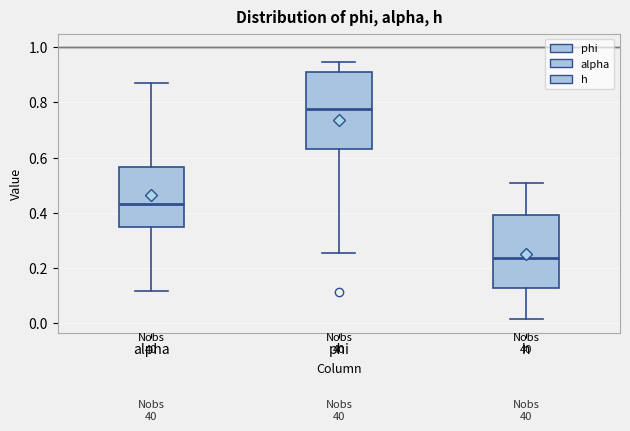

Which box's median line is the lowest?

h